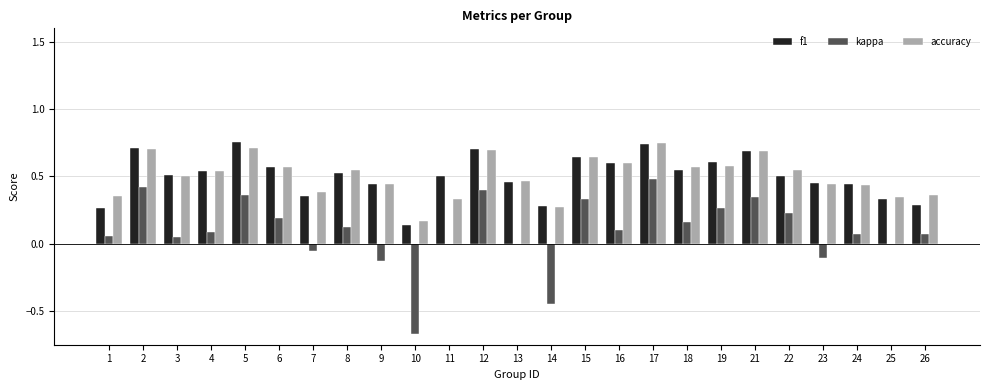

Is the value of kappa at 24 greater than the value of f1 at 11?

No